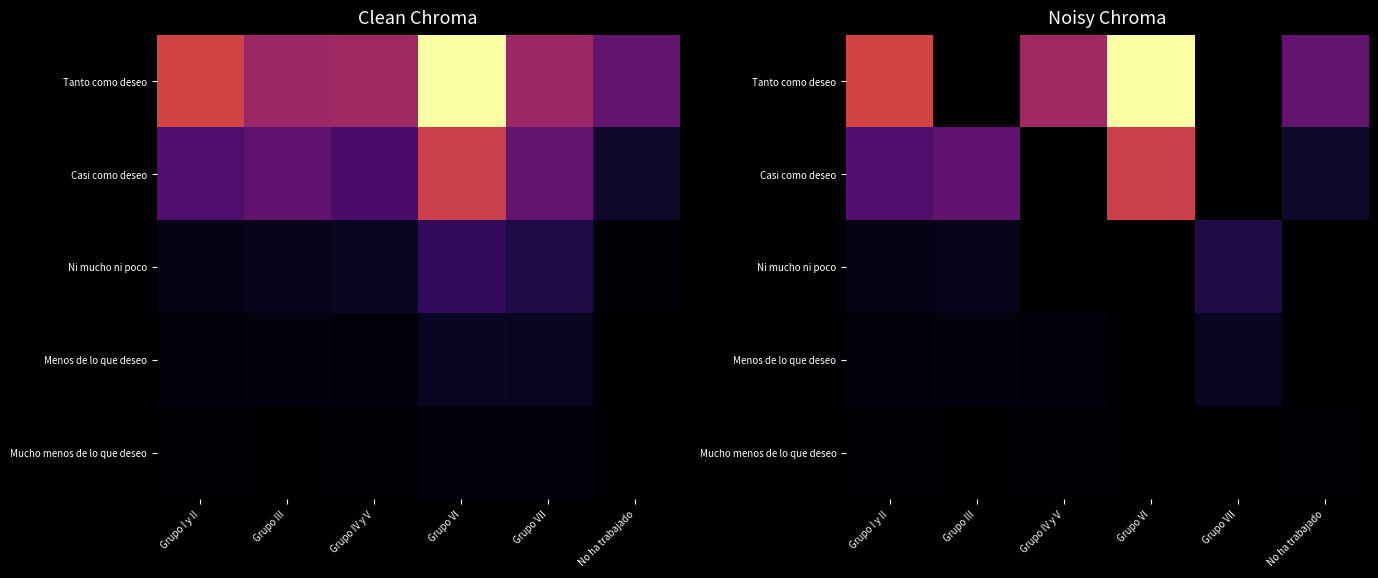

Is the value of Mucho menos de lo que deseo at Grupo III greater than the value of Menos de lo que deseo at Grupo VII?

No